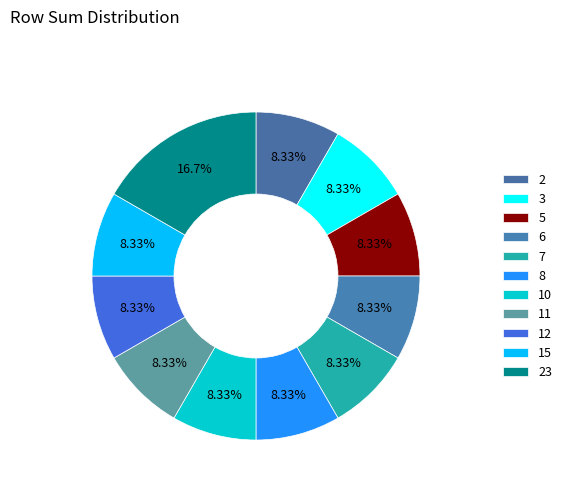

To the nearest percent, what is the combined percentage of 2 and 7?

17%